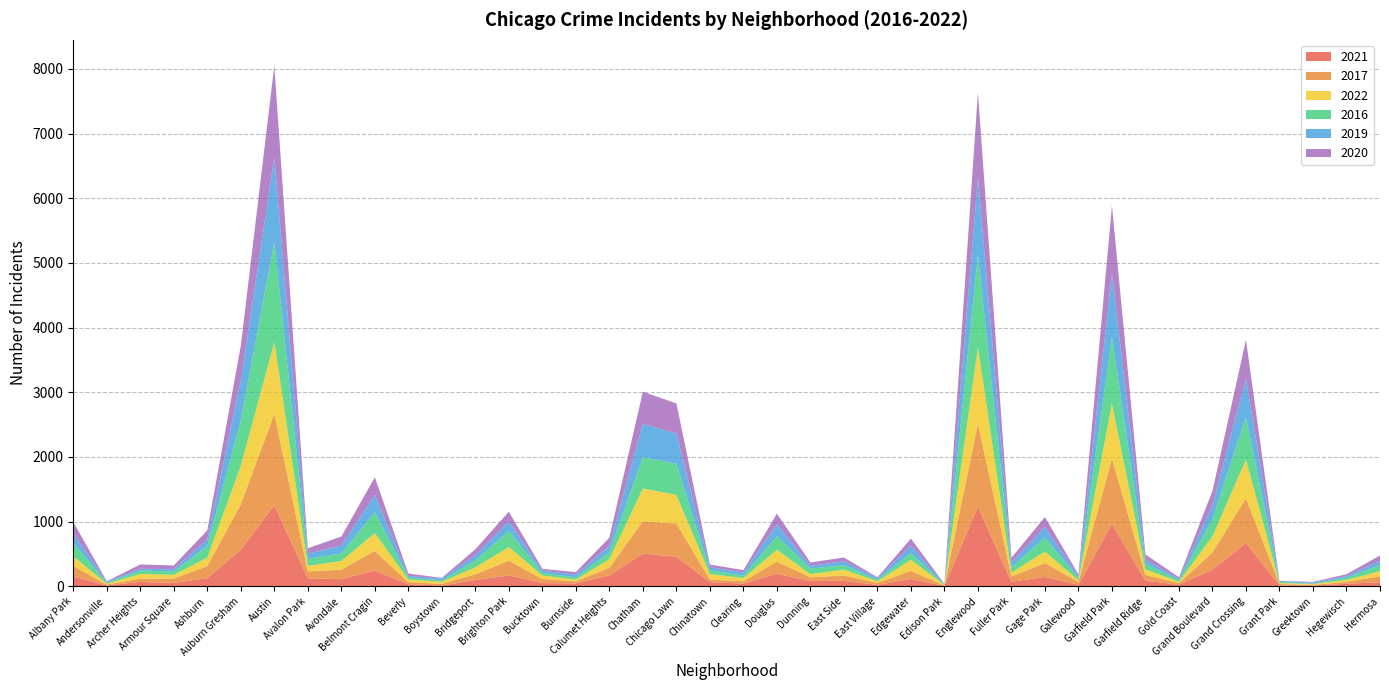

Reading right to left, list all the values displayed in this chart.

2021: 61	39	9	13	665	257	23	85	965	21	143	68	1228	4	113	20	84	79	192	41	62	456	504	169	44	48	166	96	10	30	242	109	122	1251	563	125	50	67	12	152
2017: 93	29	10	21	695	267	23	89	1012	46	216	82	1283	8	124	31	82	58	188	36	40	513	500	118	31	64	228	88	26	32	303	148	107	1414	703	188	68	49	13	161
2022: 81	29	15	14	599	247	23	86	847	24	177	60	1187	7	171	25	90	50	183	50	85	443	508	132	26	54	212	109	33	41	277	133	86	1110	594	129	58	73	14	148
2016: 91	33	5	18	658	266	25	85	1031	34	220	78	1427	8	105	24	68	86	212	34	60	482	483	108	35	39	249	106	21	30	324	117	107	1551	705	178	53	51	13	208
2019: 66	25	17	13	595	216	22	64	984	26	159	75	1192	5	115	22	61	43	181	50	48	470	515	98	44	36	146	81	28	26	265	120	83	1309	614	103	34	30	17	147
2020: 83	31	10	4	598	222	23	82	1045	31	155	77	1319	4	108	16	59	51	166	38	40	463	498	126	38	28	152	91	11	36	274	141	82	1413	541	141	58	67	7	178